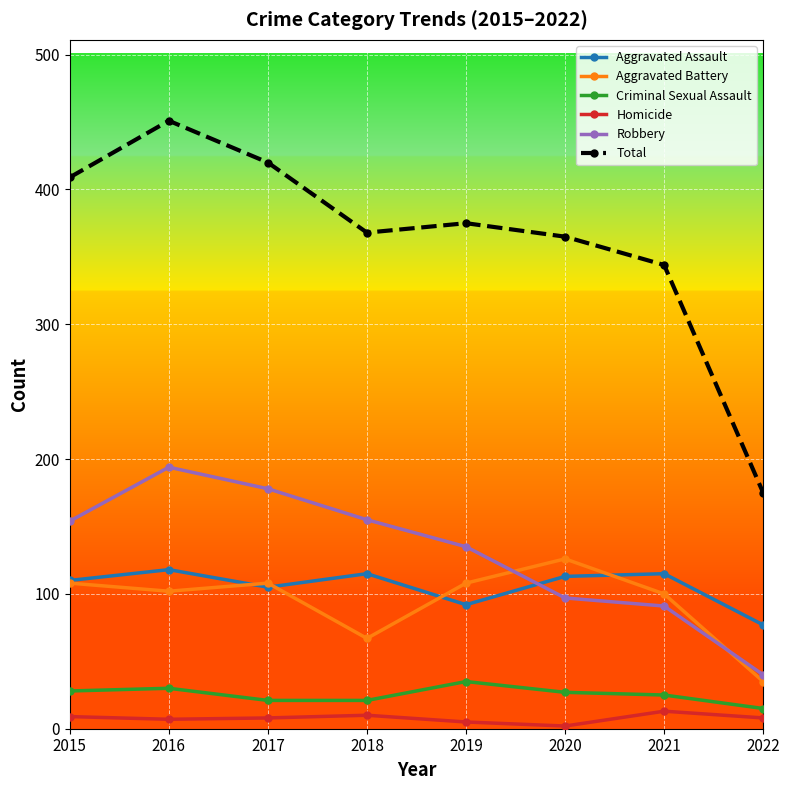

How many data points in Criminal Sexual Assault are less than 27?

4